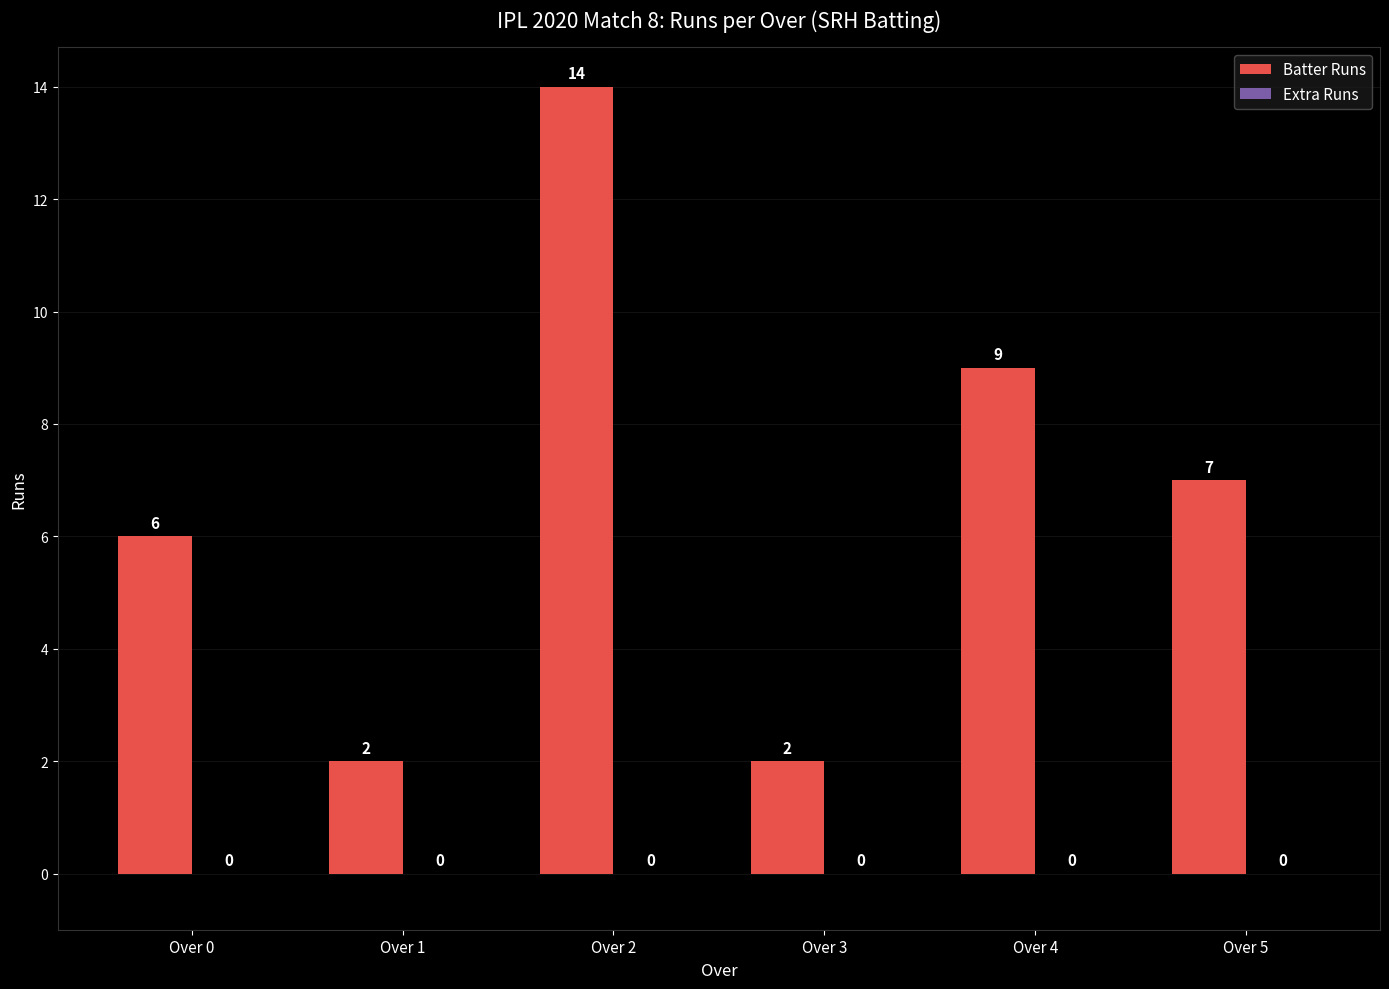

What is the value of the 4th bar from the left?

2